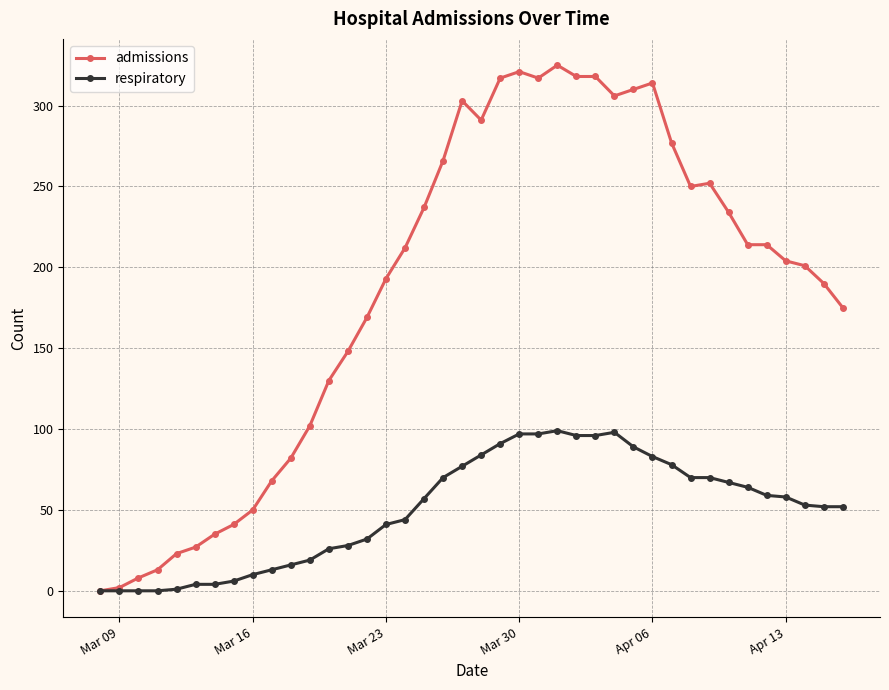

Which series has the widest spread of values?

admissions